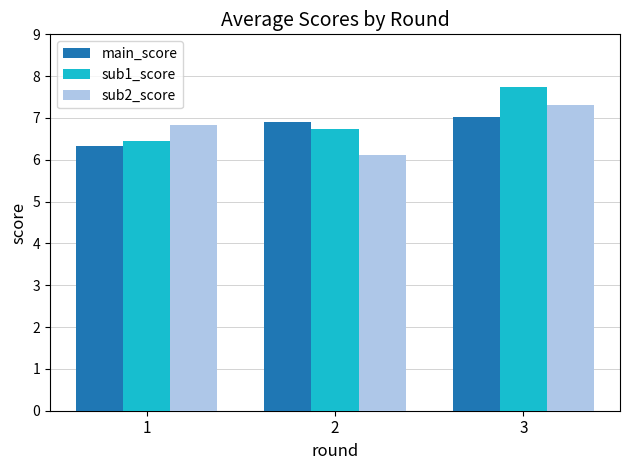

What are all the series names shown in the legend?

main_score, sub1_score, sub2_score